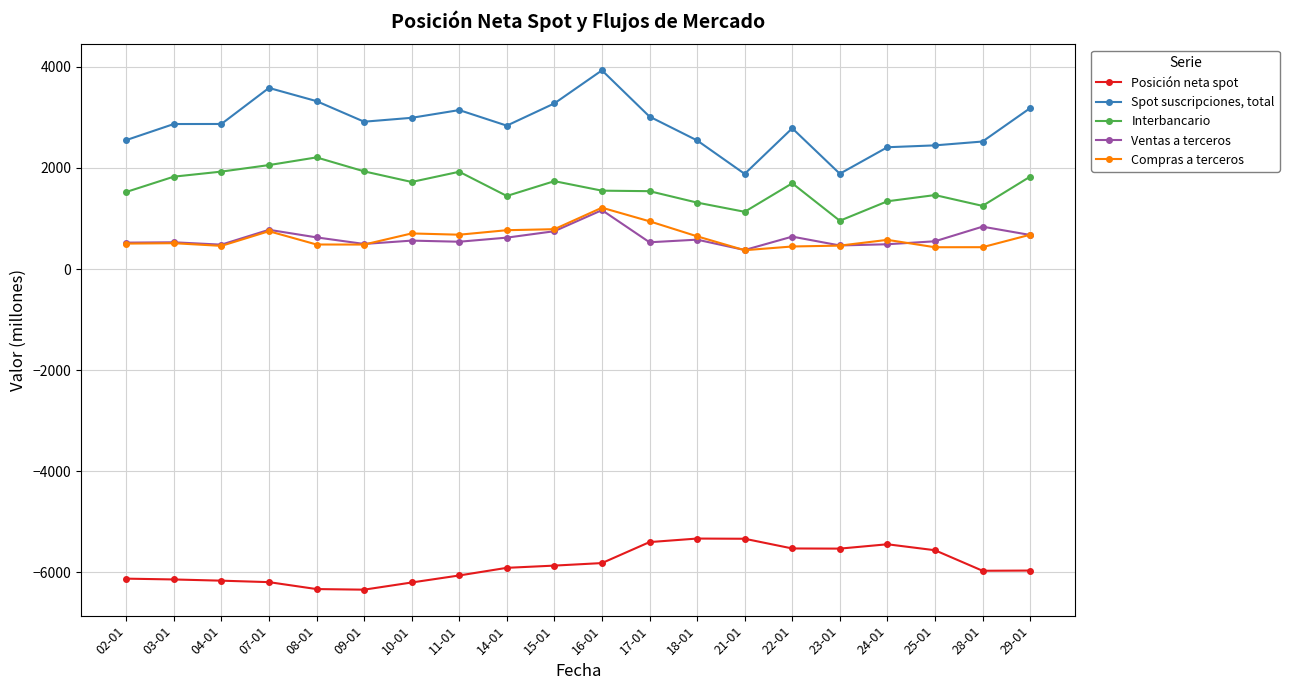

Is it true that Posición neta spot equals -6329 at 08-01?

True